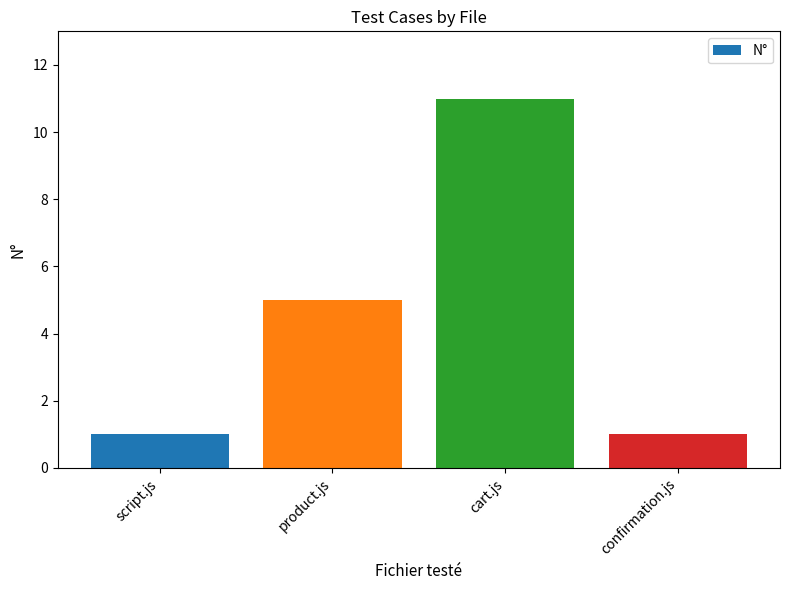

How many distinct data groups are displayed?

1